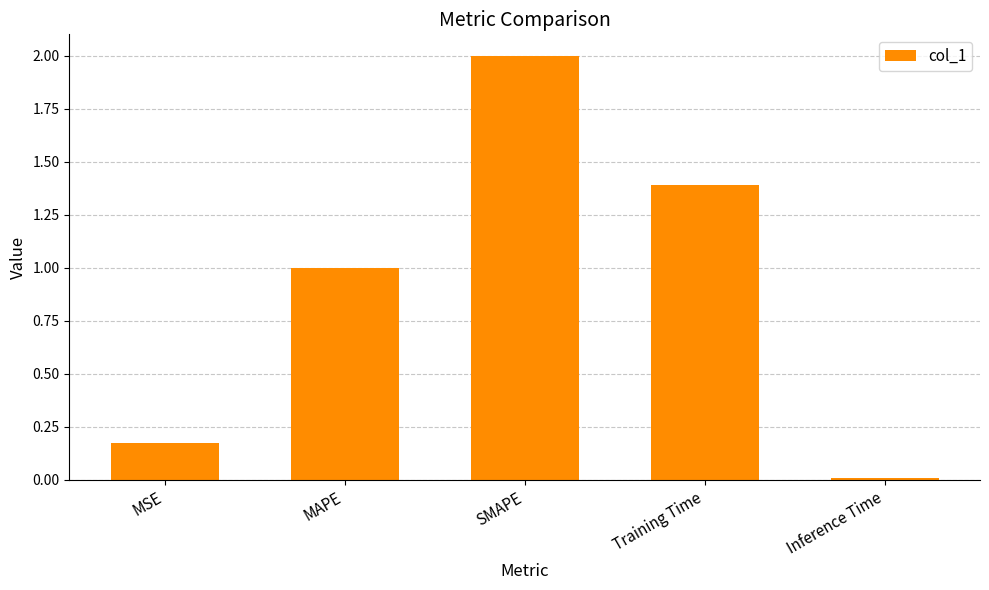

List the labels in order of value, largest first.

SMAPE, Training Time, MAPE, MSE, Inference Time